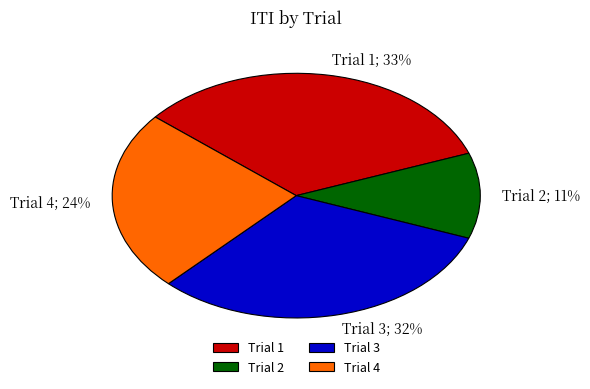

To the nearest percent, what percentage of the pie is Trial 3?

32%